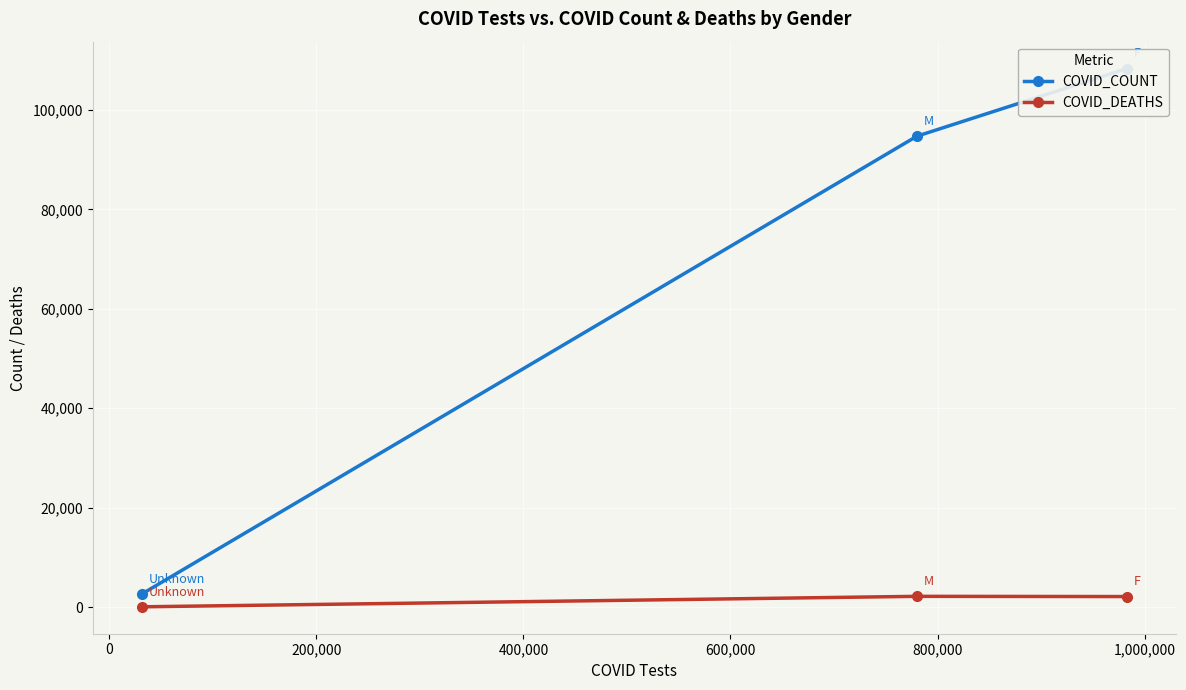

What is the average value of the COVID_DEATHS series?

1449